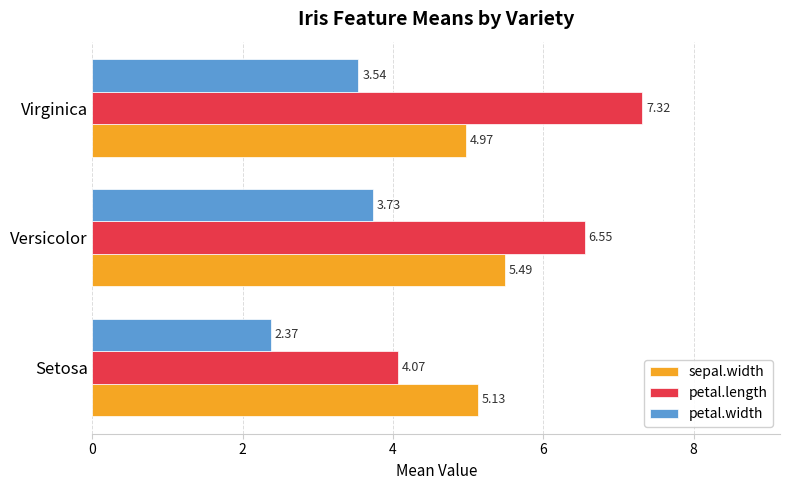

Count the number of categories in the chart.

3